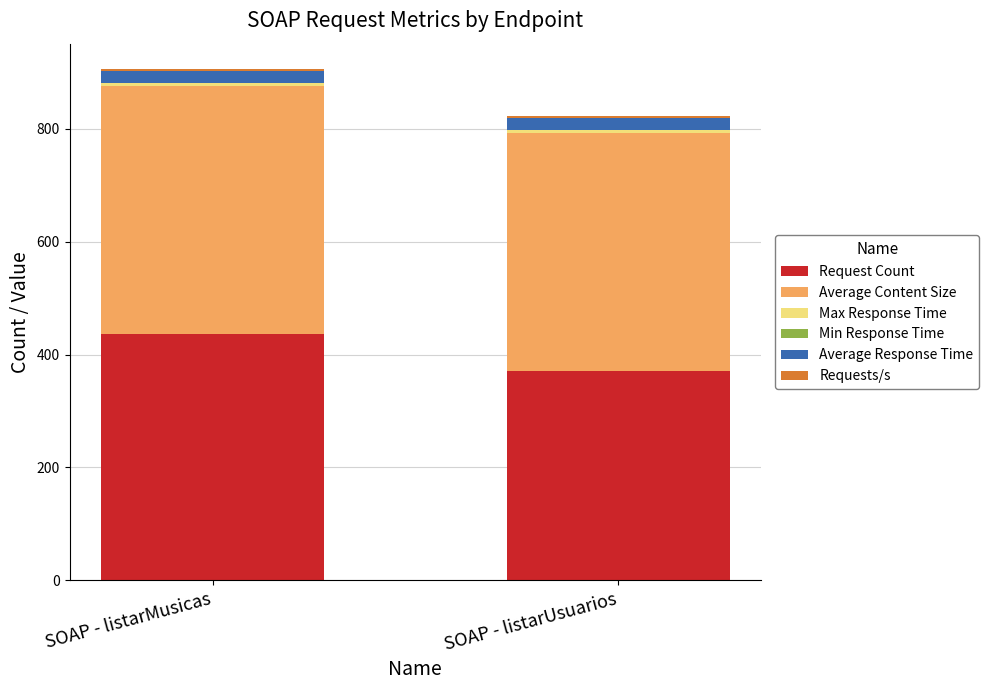

At which category is the sum across all series the highest?

SOAP - listarMusicas